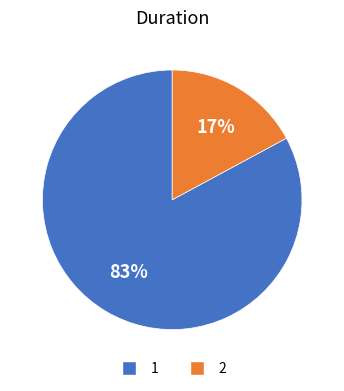

Do 1 and 2 together represent more than half of the pie?

Yes